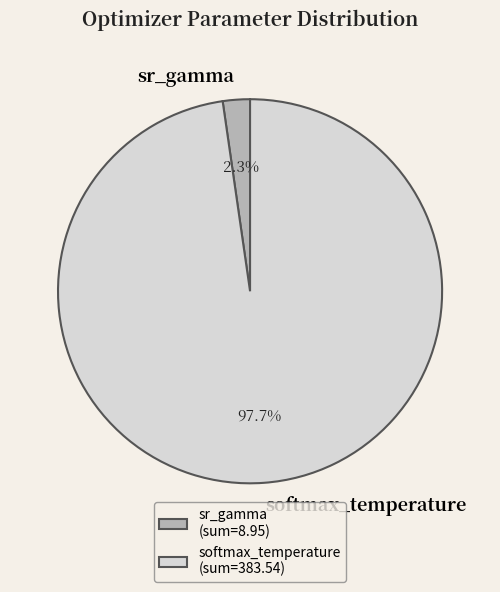

Combined, do softmax_temperature and sr_gamma account for over 50%?

Yes